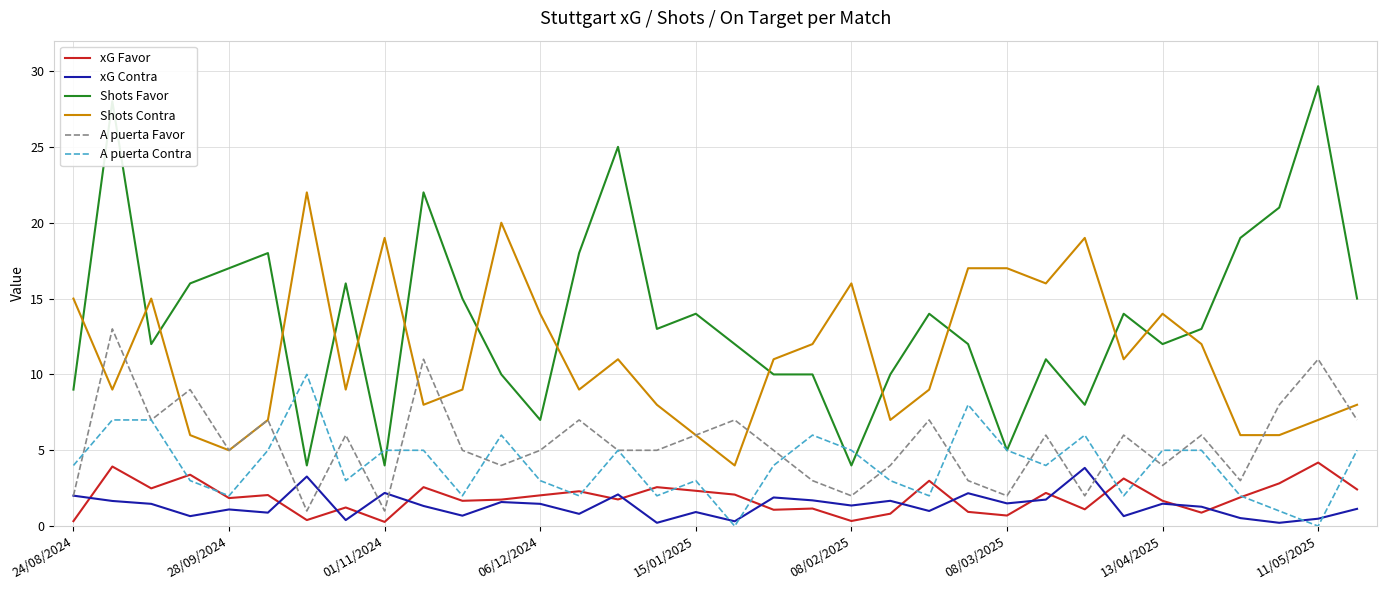

What is the maximum value shown in the chart?

29.0